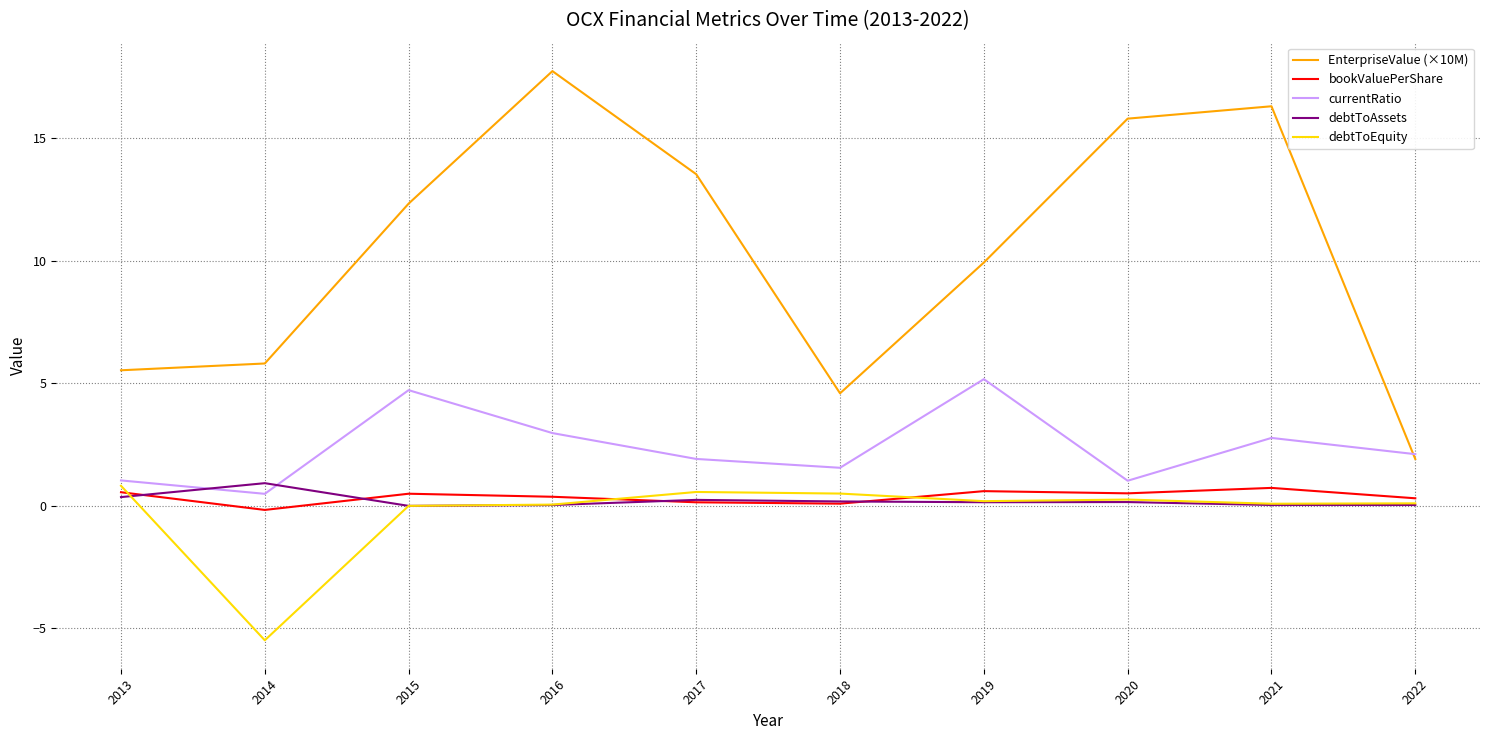

Where is the first local minimum for debtToEquity?

2014